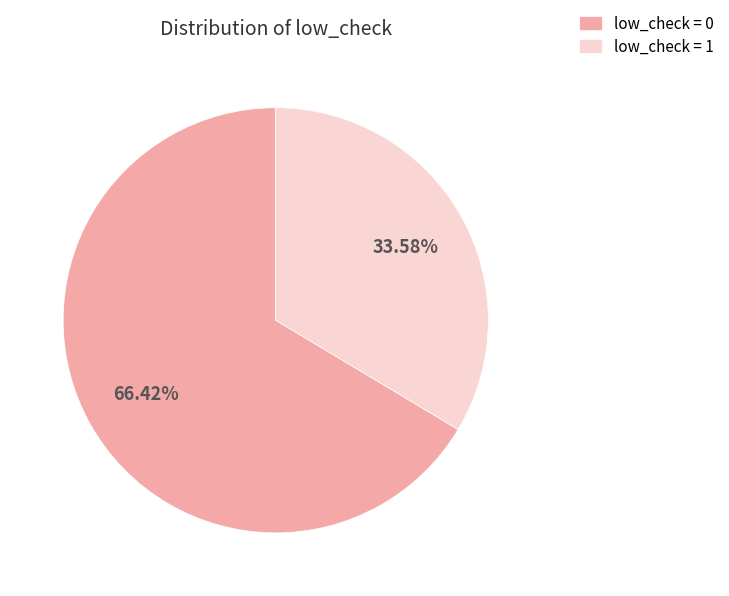

What is the ratio of the value at low_check = 0 to the value at low_check = 1?

2.0